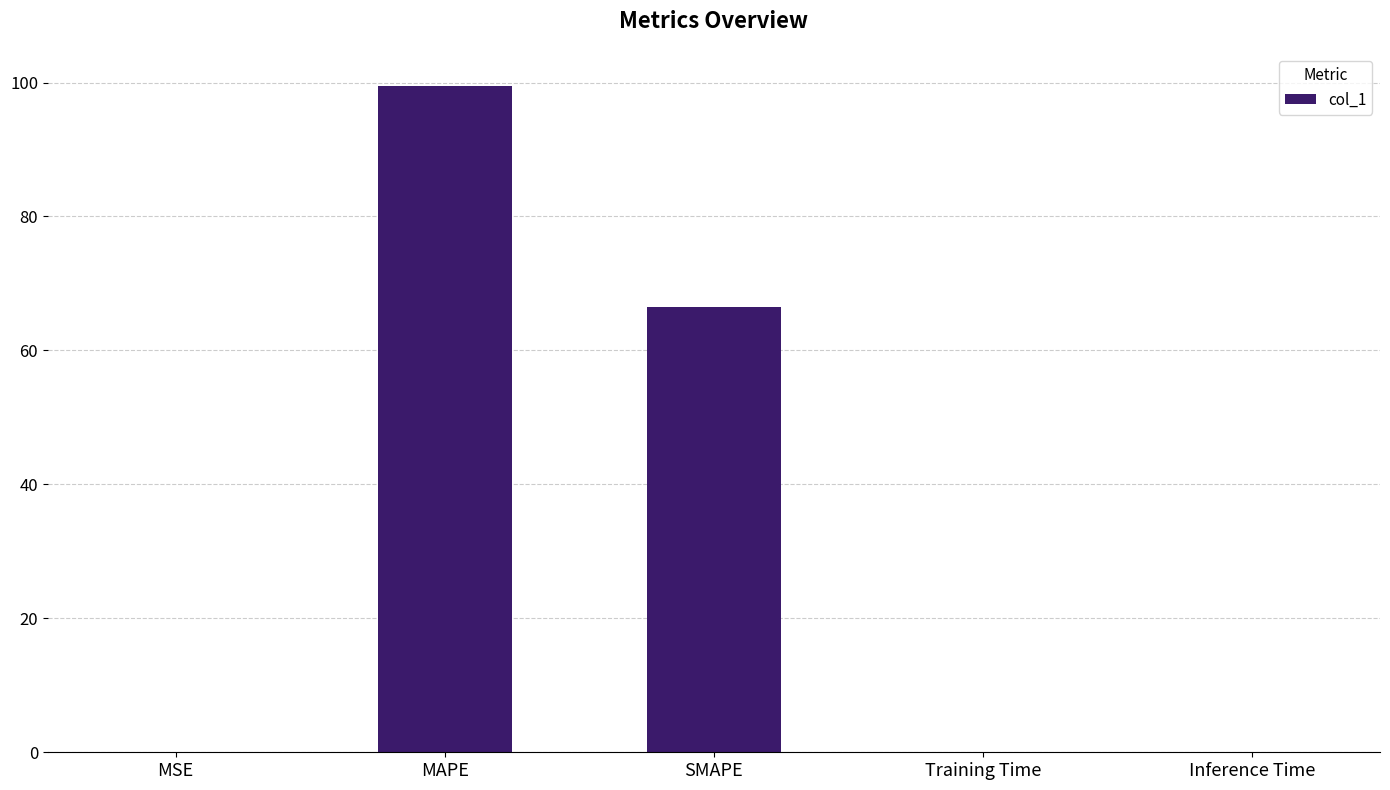

How many series are shown in this chart?

1